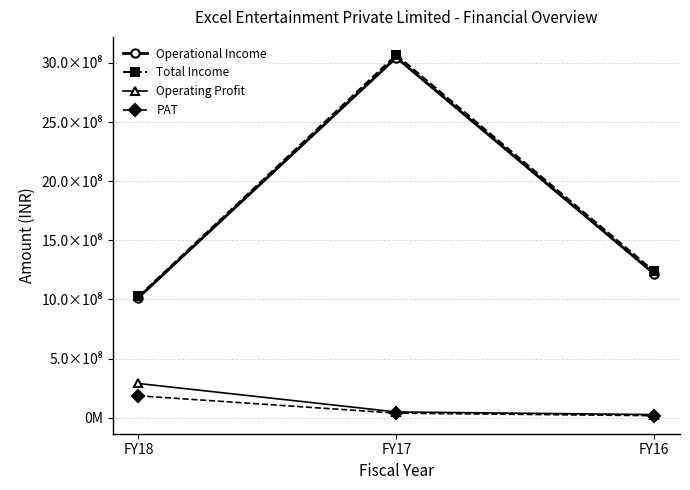

Is it true that Total Income equals 4107070484 at FY17?

False